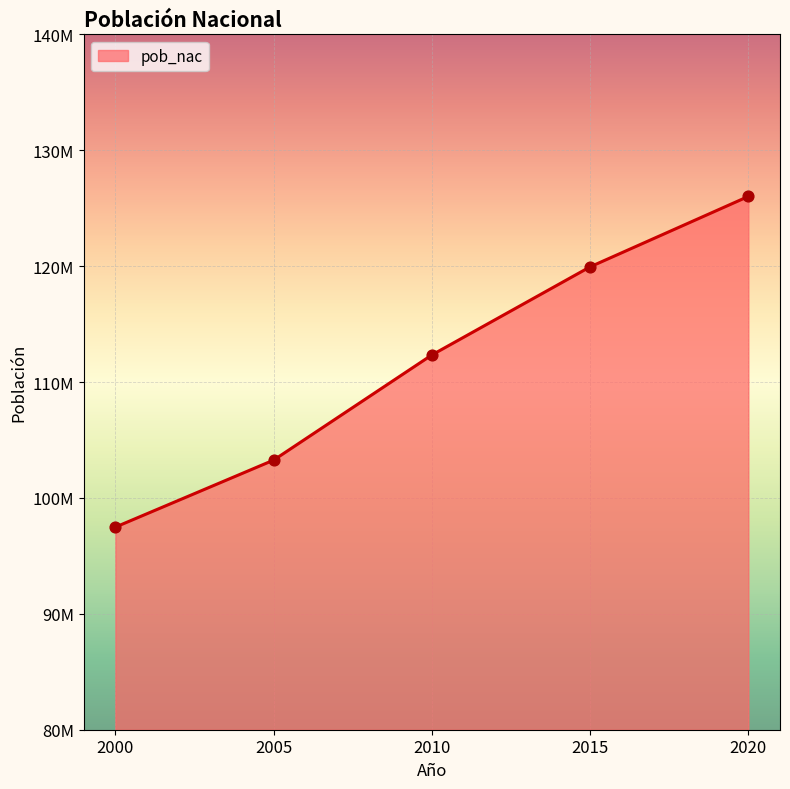

Does the chart have visible grid lines?

Yes